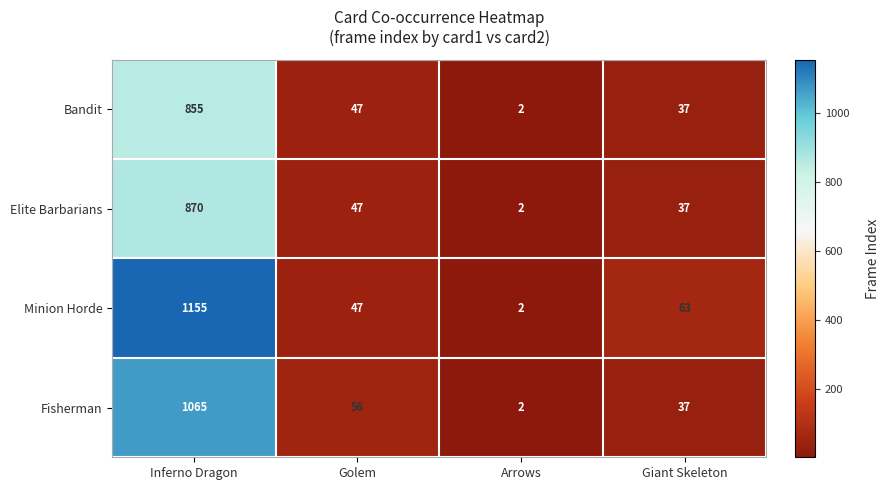

Reading left to right, what are all the values shown in this chart?

Bandit: Inferno Dragon=855	Golem=47	Arrows=2	Giant Skeleton=37
Elite Barbarians: Inferno Dragon=870	Golem=47	Arrows=2	Giant Skeleton=37
Minion Horde: Inferno Dragon=1155	Golem=47	Arrows=2	Giant Skeleton=63
Fisherman: Inferno Dragon=1065	Golem=56	Arrows=2	Giant Skeleton=37